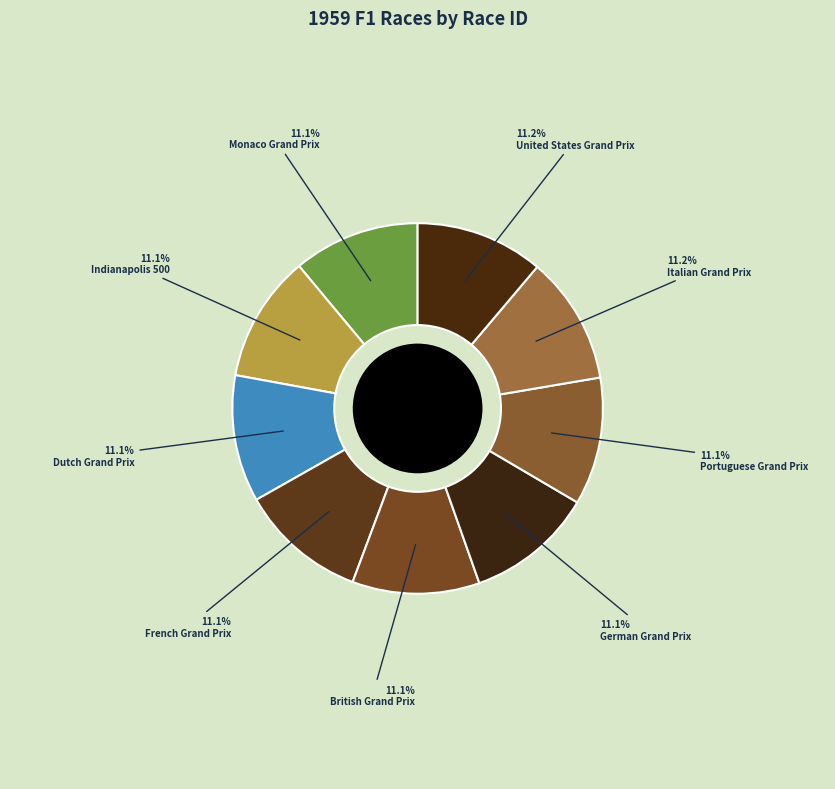

Which slice is the smallest?

Monaco Grand Prix